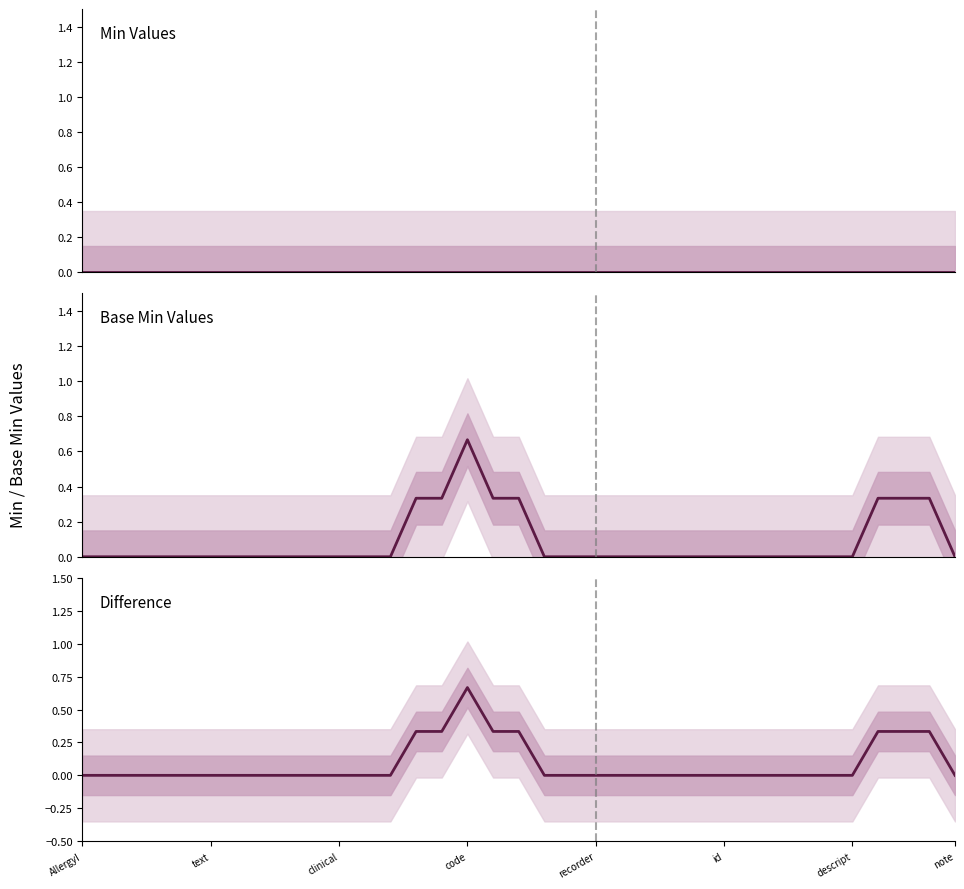

True or false: Min Values has a value of 0.0 at recorder.

True